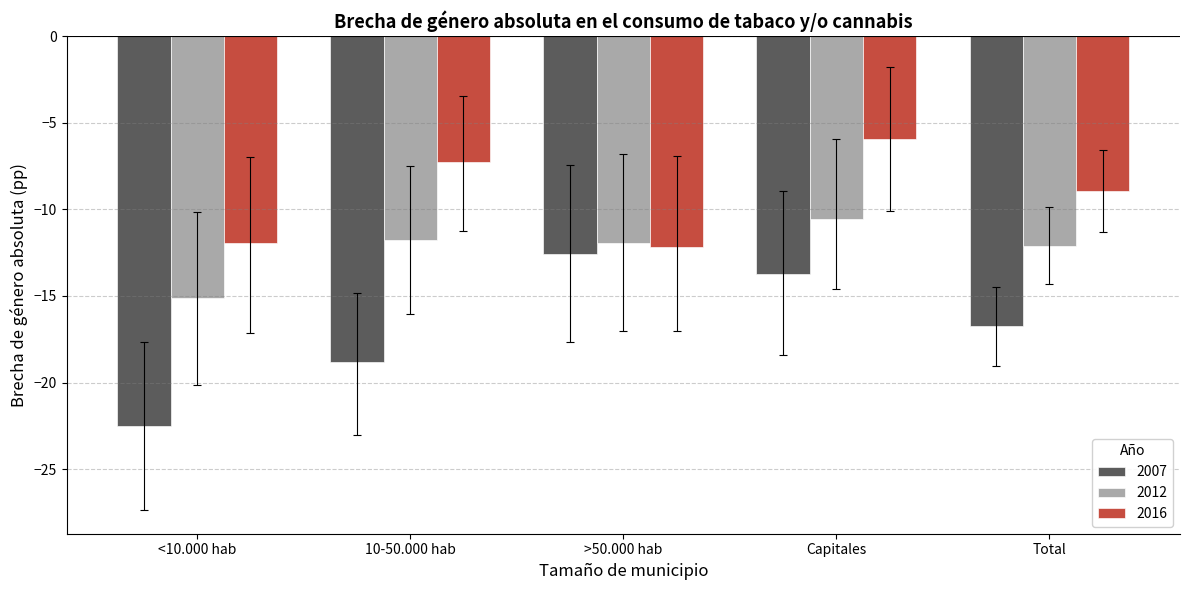

What is the value of the 2007 bar at the 1st from the left?

-22.5